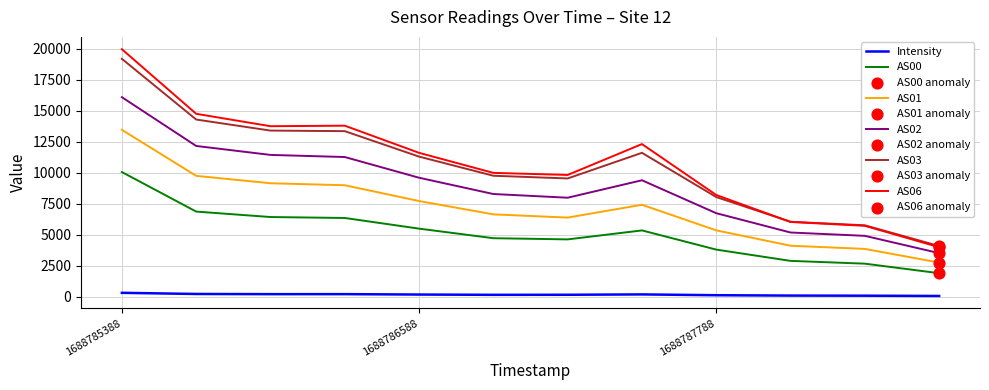

Which series has the largest range (max minus min)?

AS06